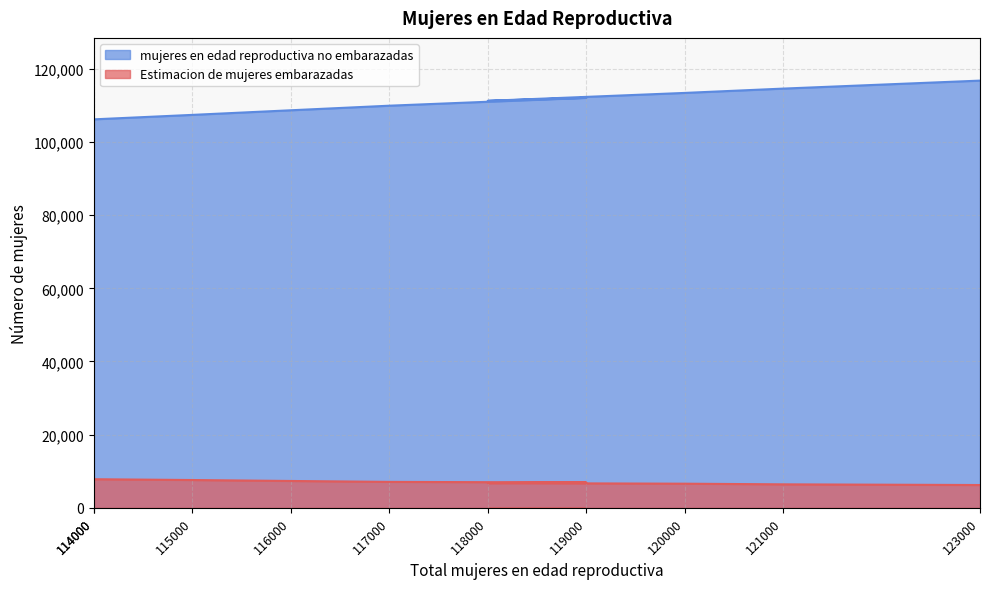

Read the mujeres en edad reproductiva no embarazadas value at 121000.

114581.7